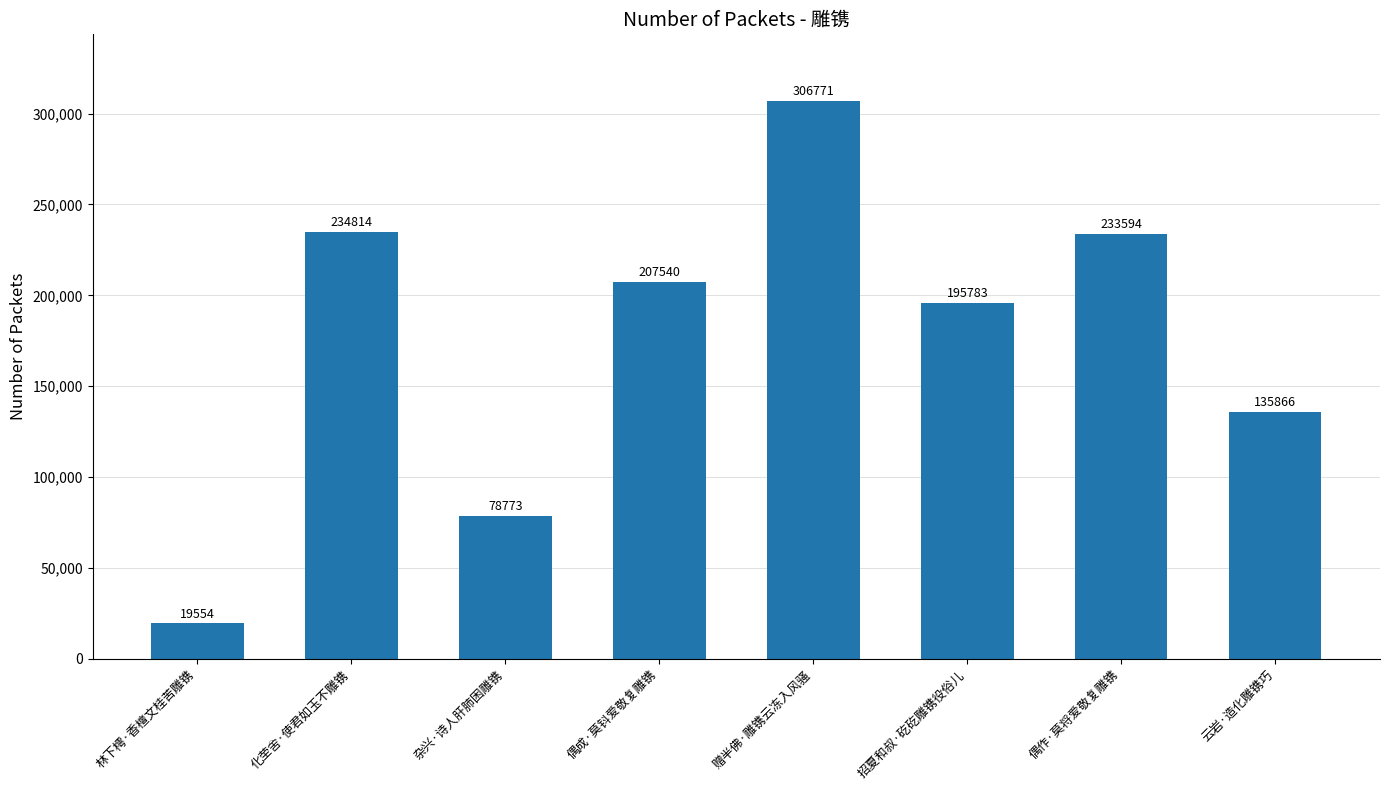

What is the difference between the values at 云岩·造化雕镌巧 and 招夏和叔·矻矻雕镌役俗儿?

59917